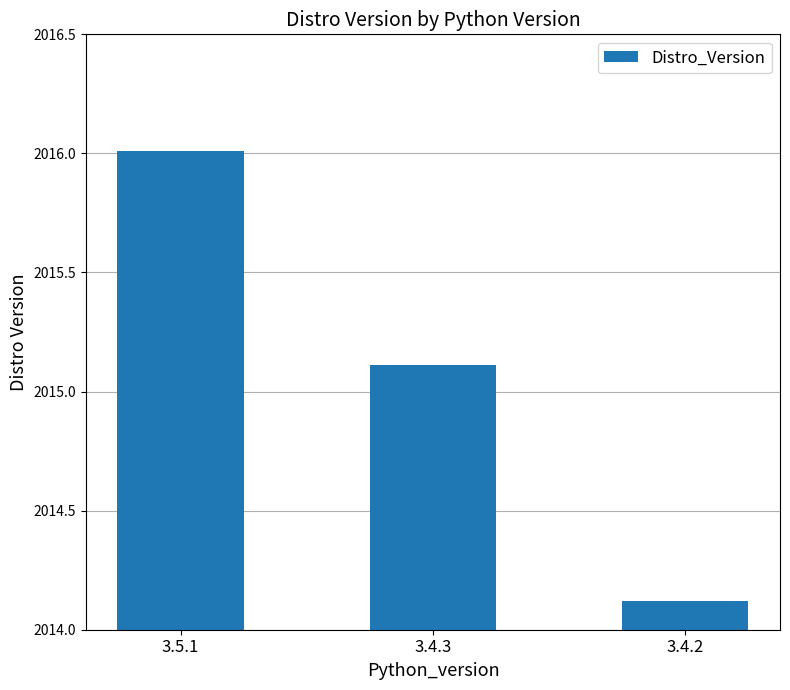

True or false: the data shows 629.1 at 3.5.1.

False